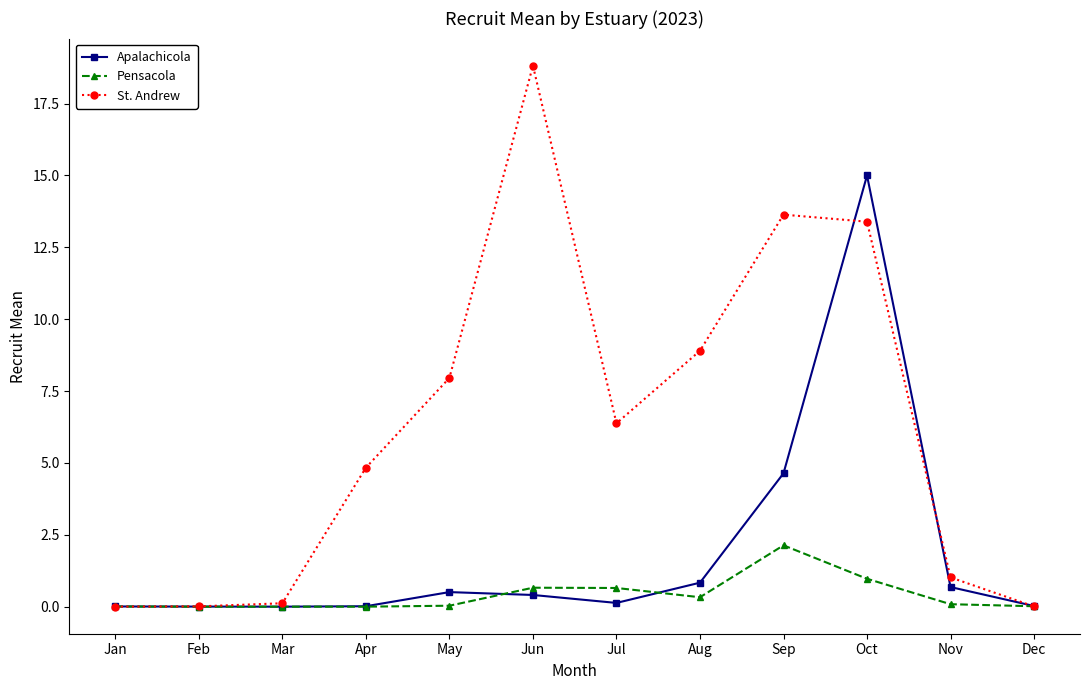

List the series in order of their peak value, highest first.

St. Andrew, Apalachicola, Pensacola